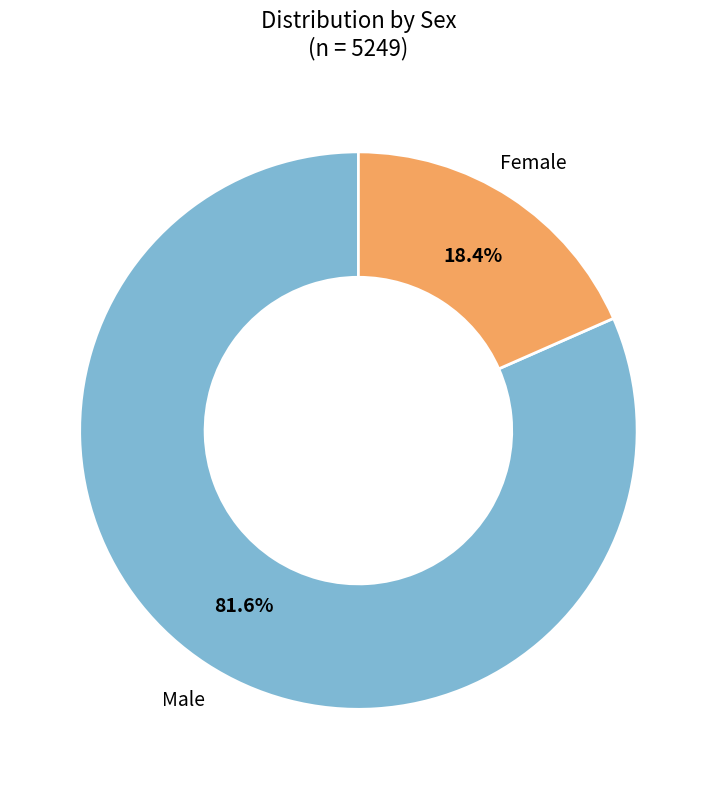

Is there any slice that represents more than half of the pie?

Yes